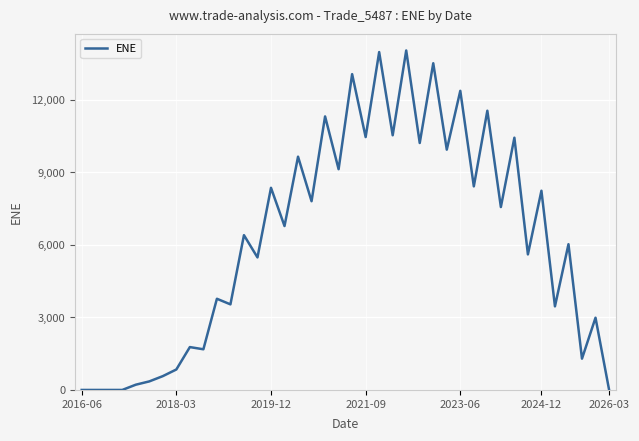

What is the difference between the maximum and minimum values?

14030.6